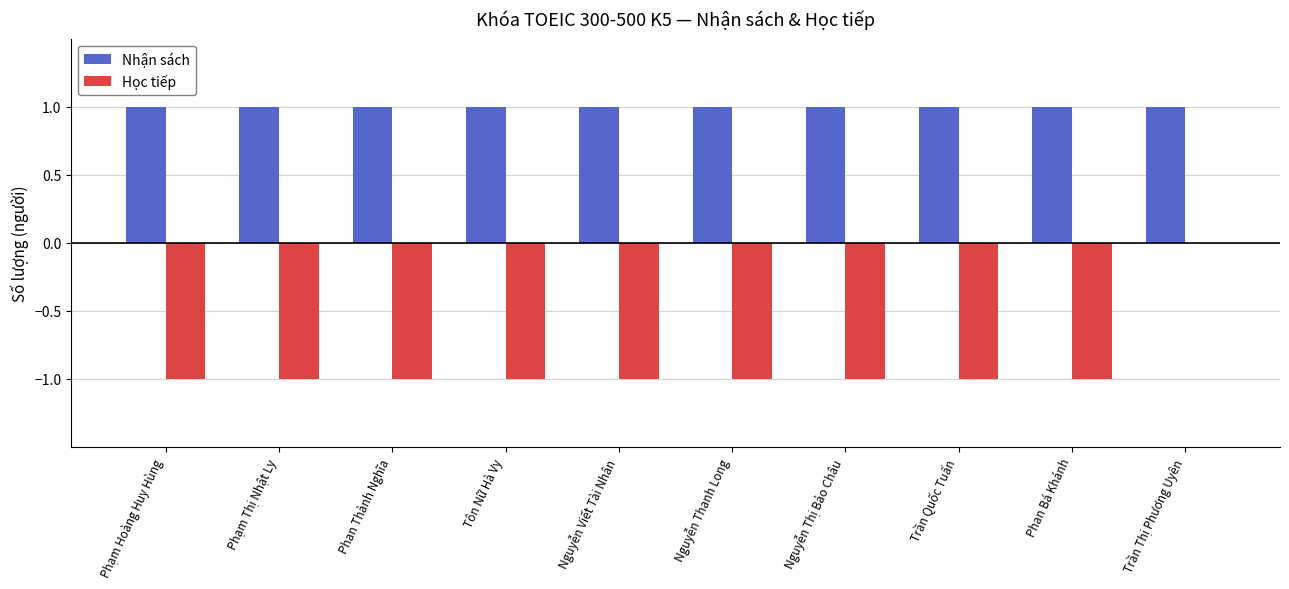

Is it true that Nhận sách equals 1 at Nguyễn Thanh Long?

True